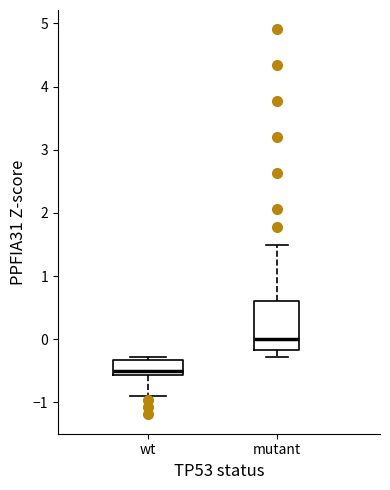

Where is the lower edge of the box for wt on the y-axis? The values are not printed on the chart, so give them approximately, as read against the axis.

-0.6